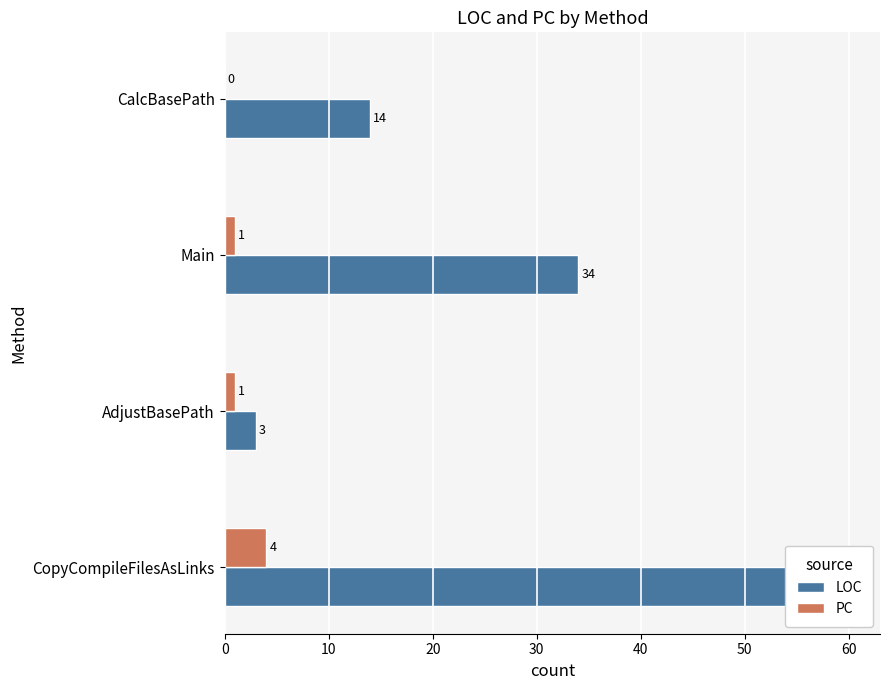

How many groups of bars are there?

4